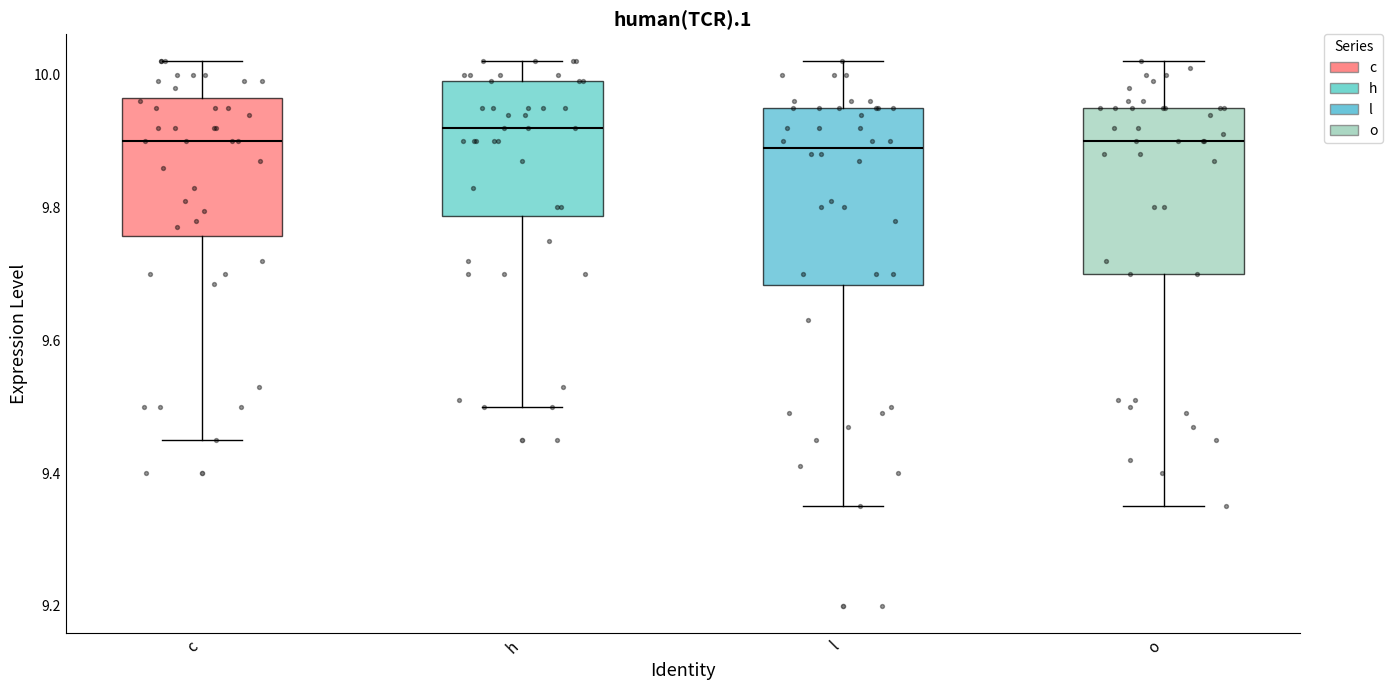

Where does the lower whisker of the box for h end on the y-axis? The values are not printed on the chart, so give them approximately, as read against the axis.

9.50